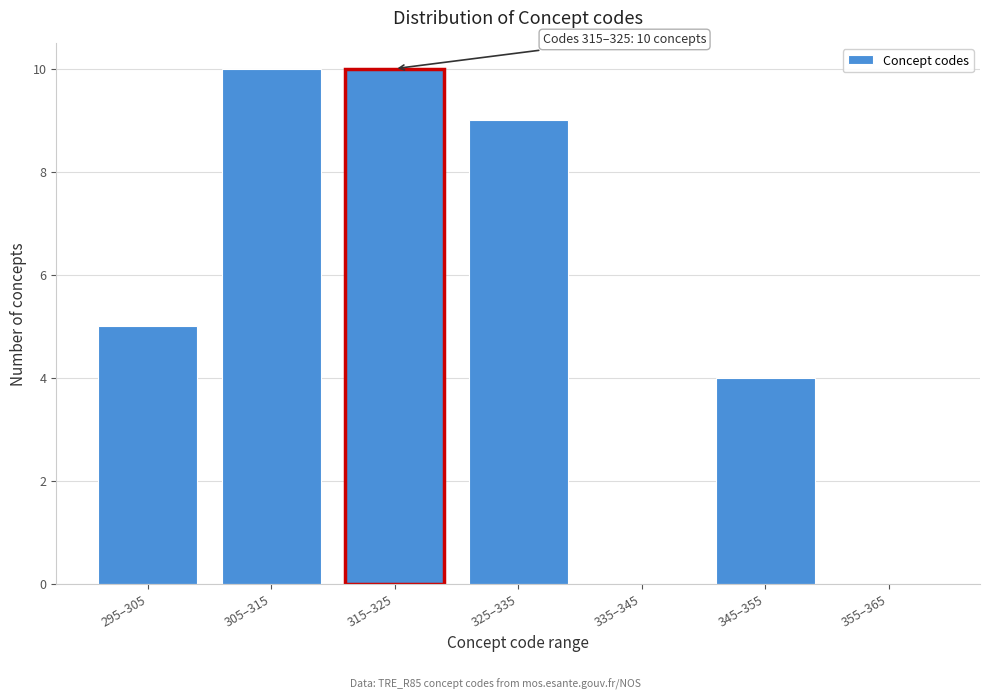

Reading left to right, transcribe all the data shown in this chart.

295–305=5	305–315=10	315–325=10	325–335=9	335–345=0	345–355=4	355–365=0